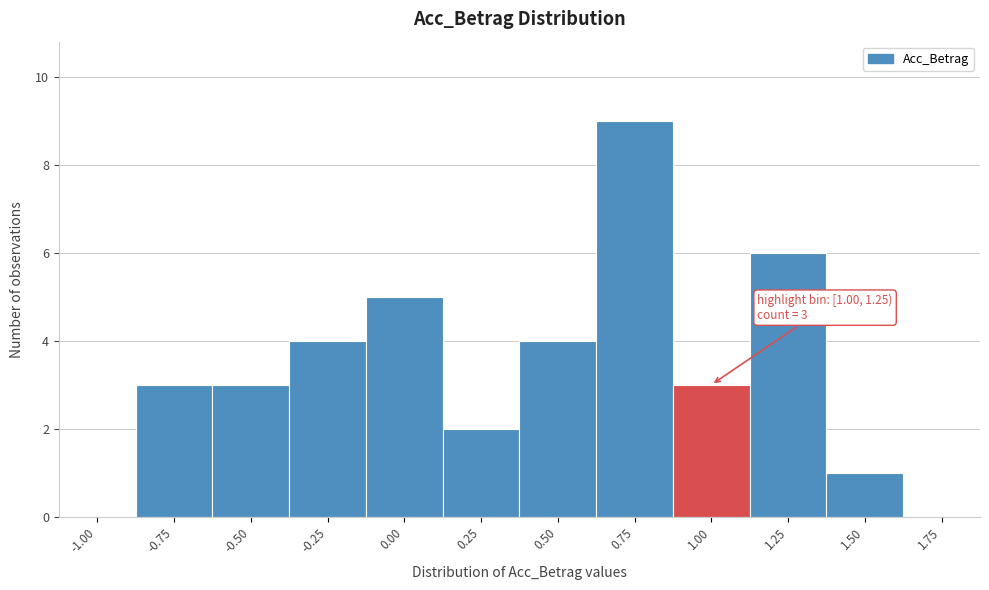

Reading left to right, transcribe all the data shown in this chart.

-1.00=0	-0.75=3	-0.50=3	-0.25=4	0.00=5	0.25=2	0.50=4	0.75=9	1.00=3	1.25=6	1.50=1	1.75=0